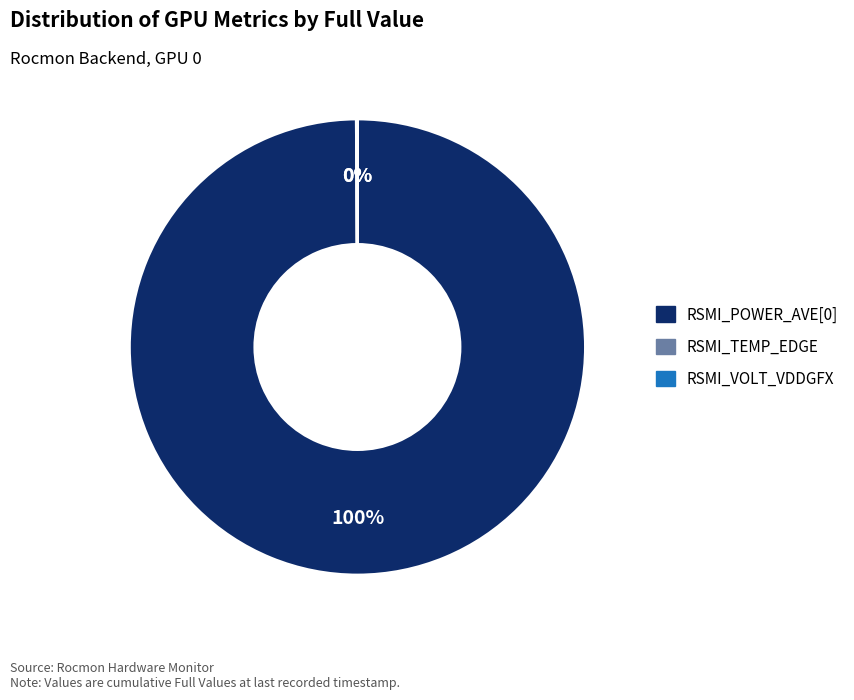

The RSMI_POWER_AVE[0] slice represents 100% of the pie. True or false?

True